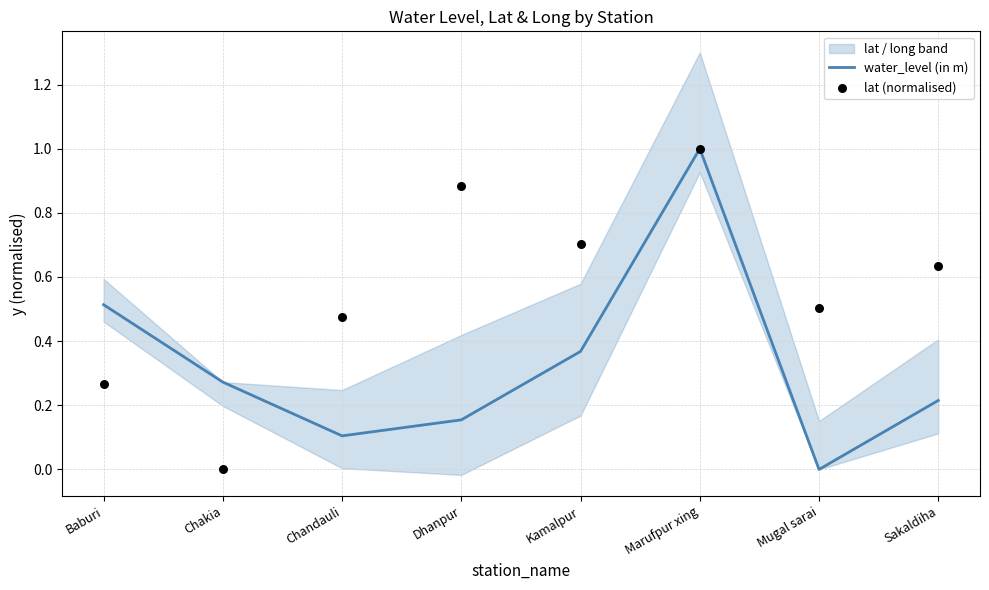

Which series has the largest total across all categories?

lat (normalised)